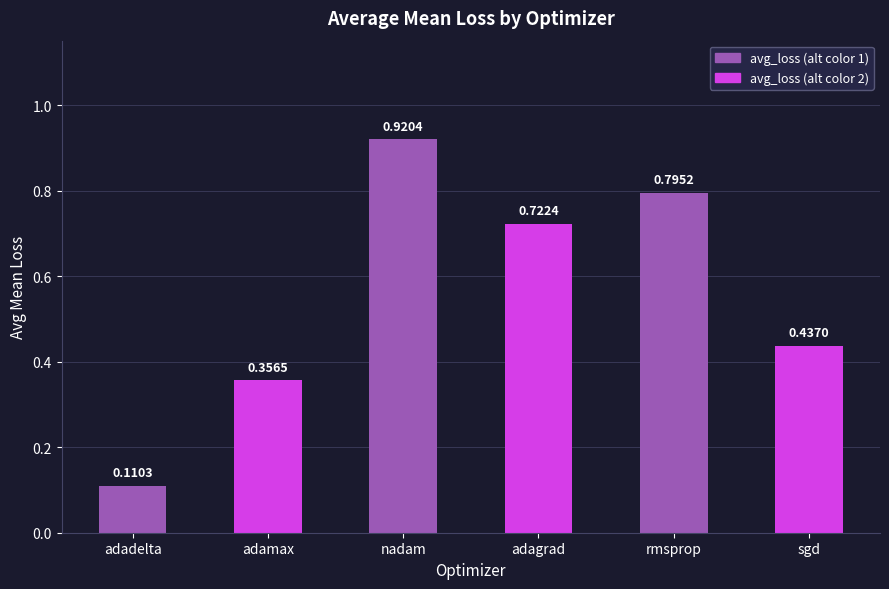

How many bars are there in total?

6